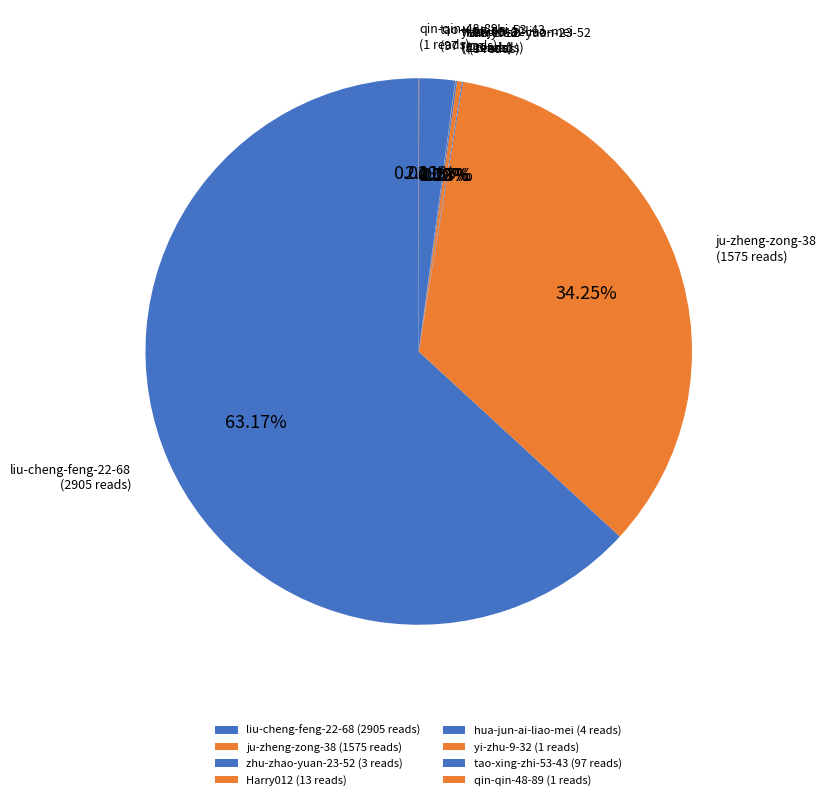

What is the ratio of the value at liu-cheng-feng-22-68 (2905 reads) to the value at Harry012 (13 reads)?

223.5